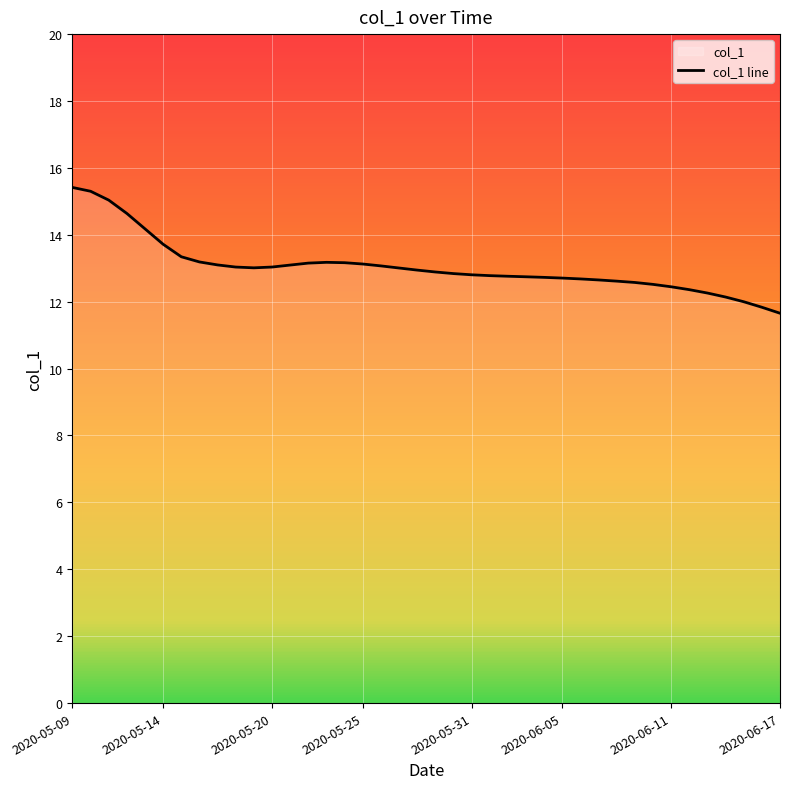

True or false: the data has more than 2 interior local peaks.

False